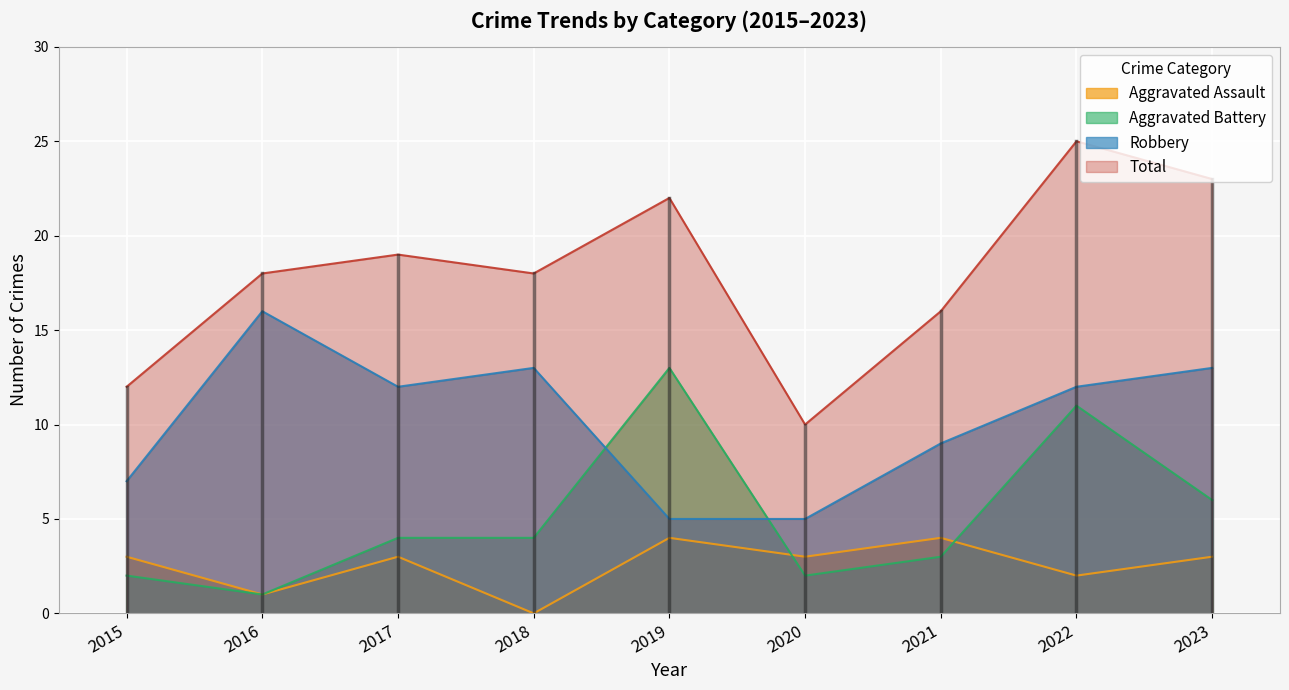

What is the difference between the Robbery values at 2017 and 2015?

5